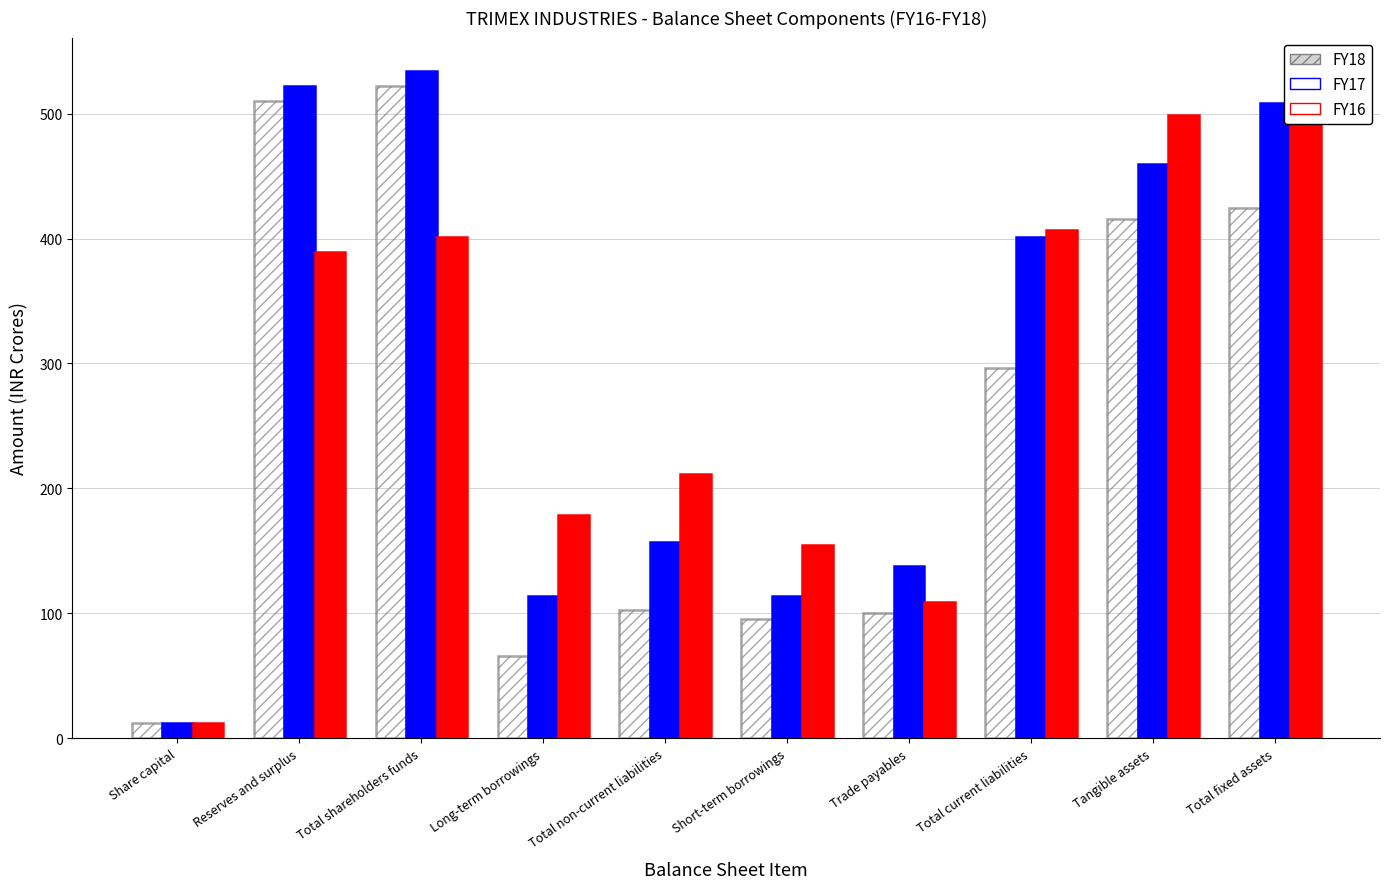

The FY16 series shows 154.4 at Short-term borrowings. True or false?

True